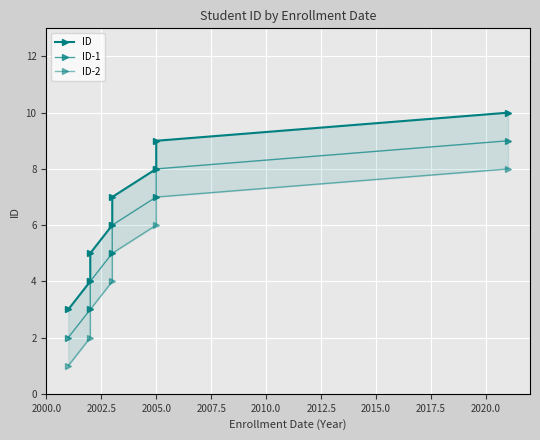

What are all the series names shown in the legend?

ID, ID-1, ID-2